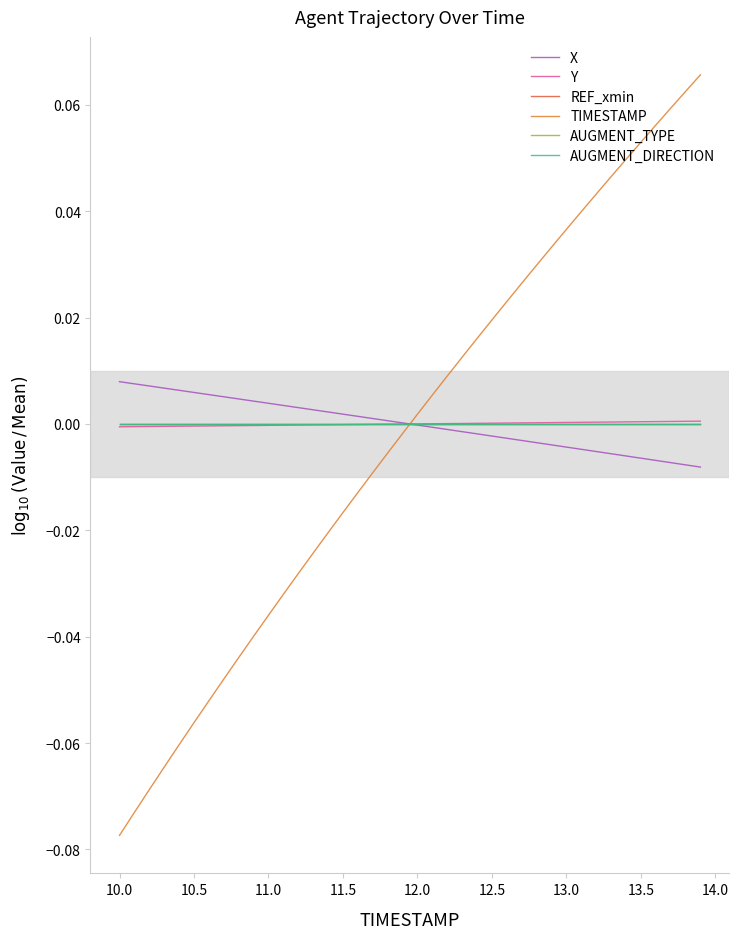

Is this an area chart (filled region under the line)?

No